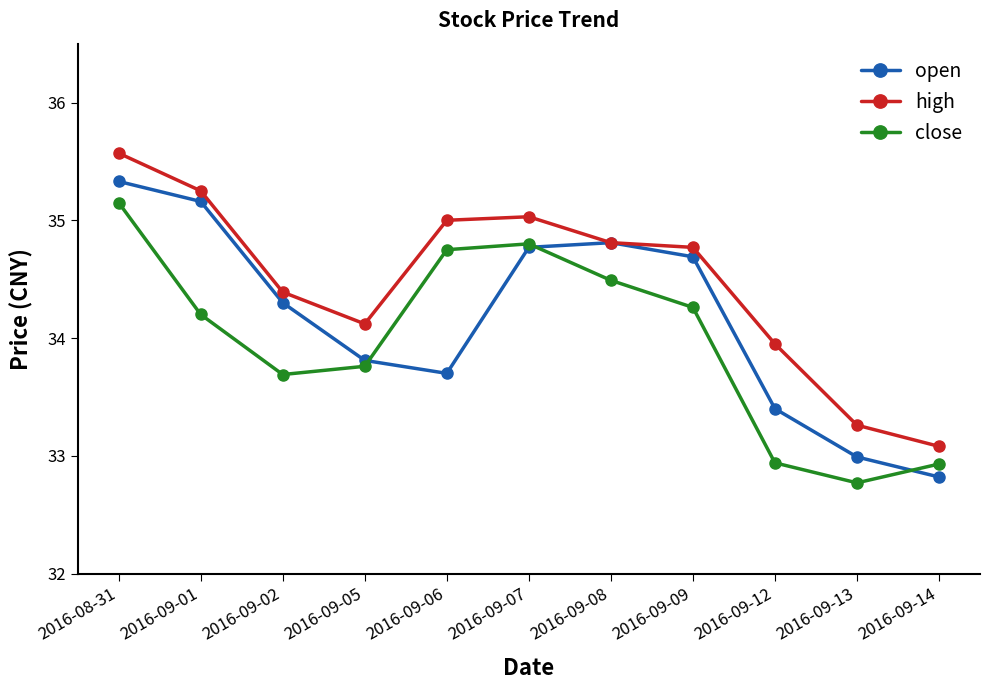

List the series in order of their overall mean, lowest first.

close, open, high